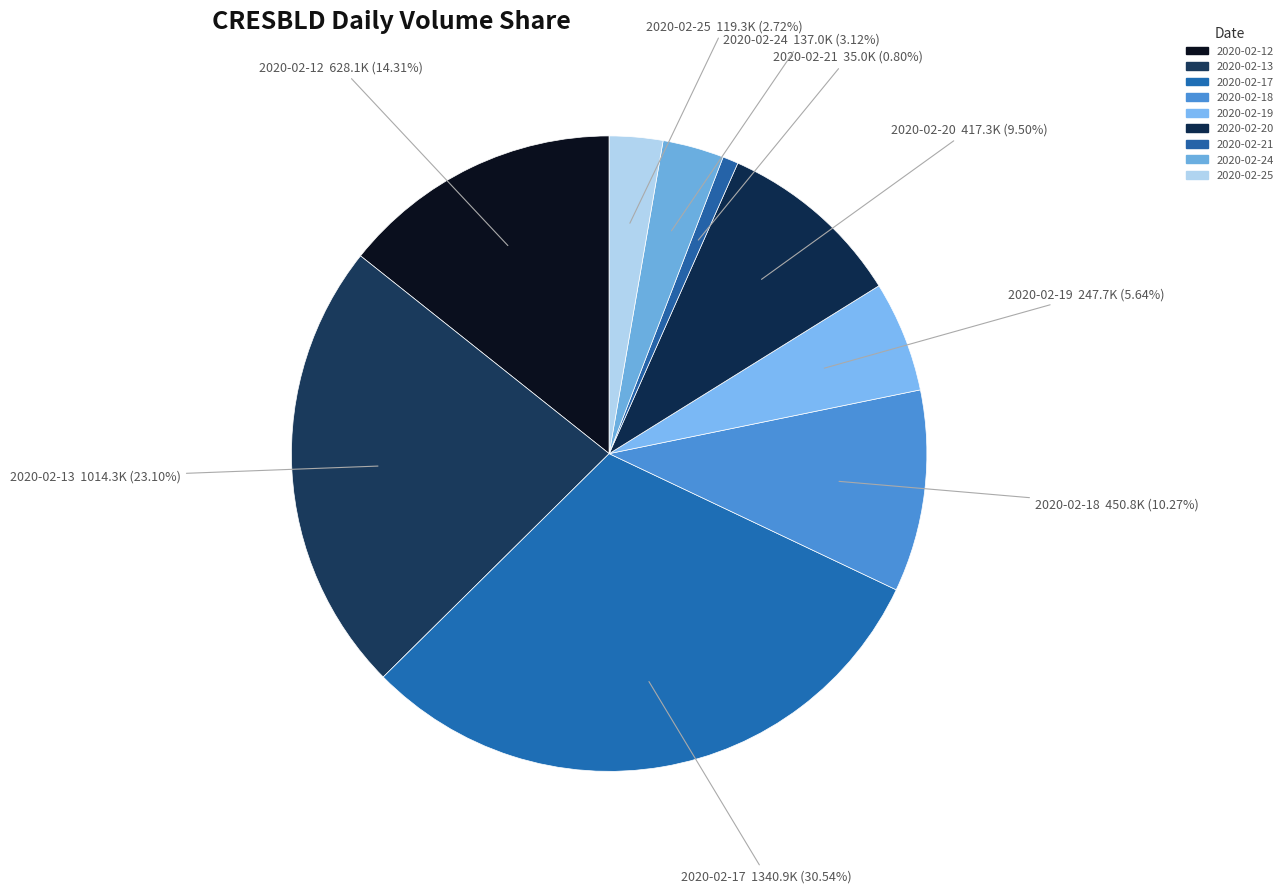

What percentage is NOT represented by 2020-02-12?

85.7%